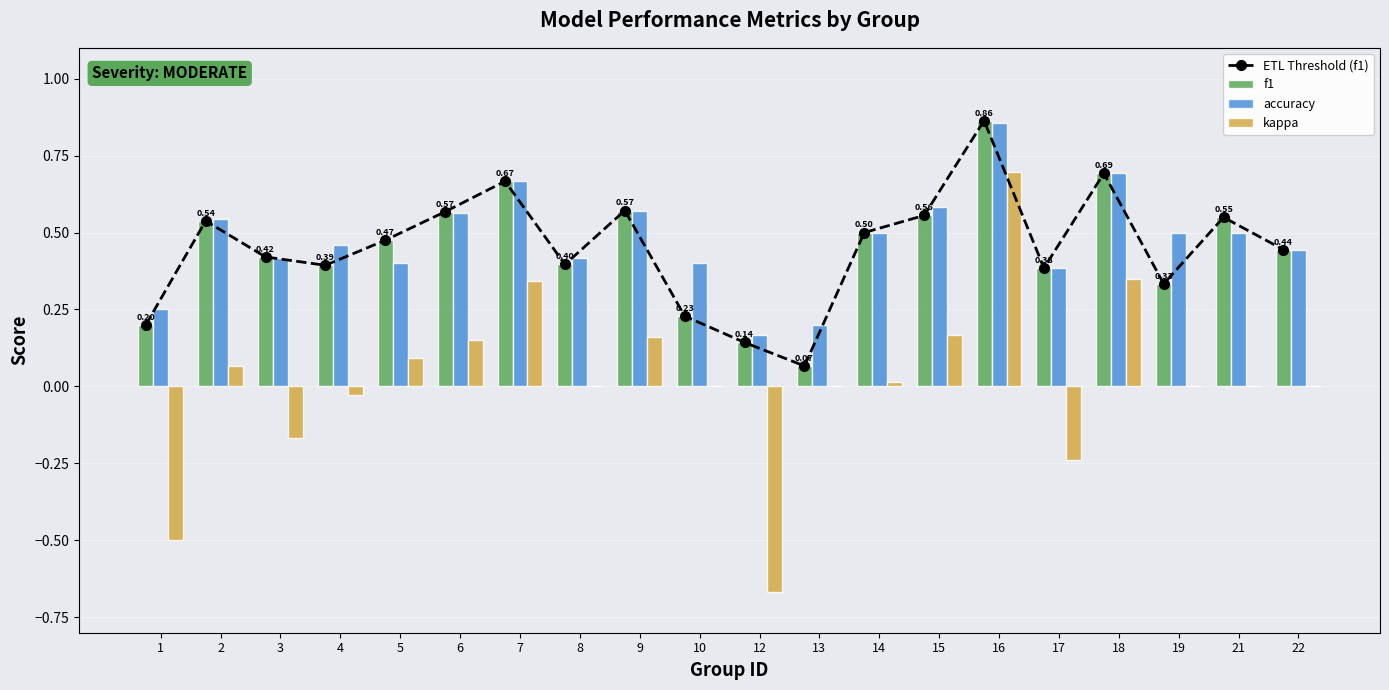

What is the minimum value shown in the chart?

-0.7